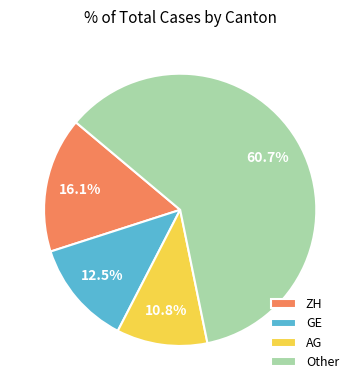

What is the smallest slice in the pie chart?

AG